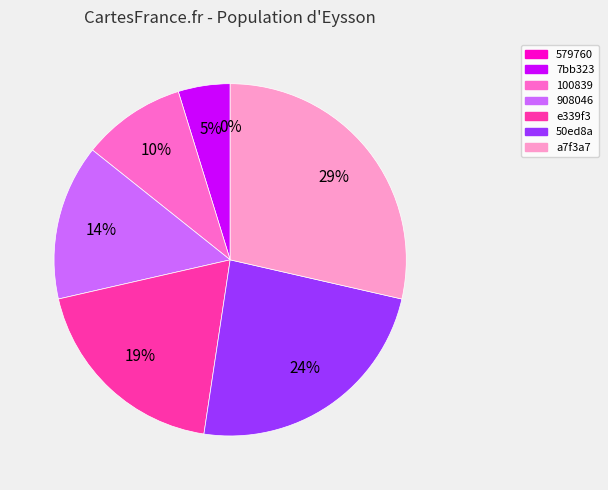

Is it true that 92dfa2cd64856c8928385fce52a7f3a7 is 23% of the pie?

False